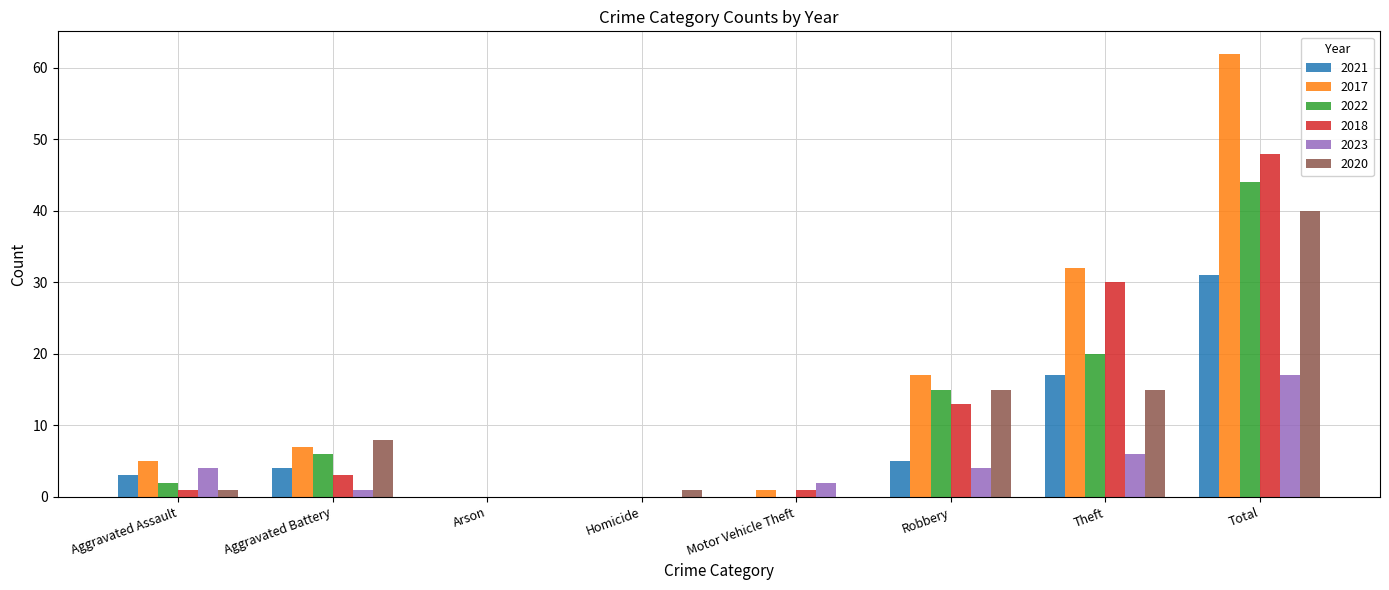

How many groups of bars are there?

8